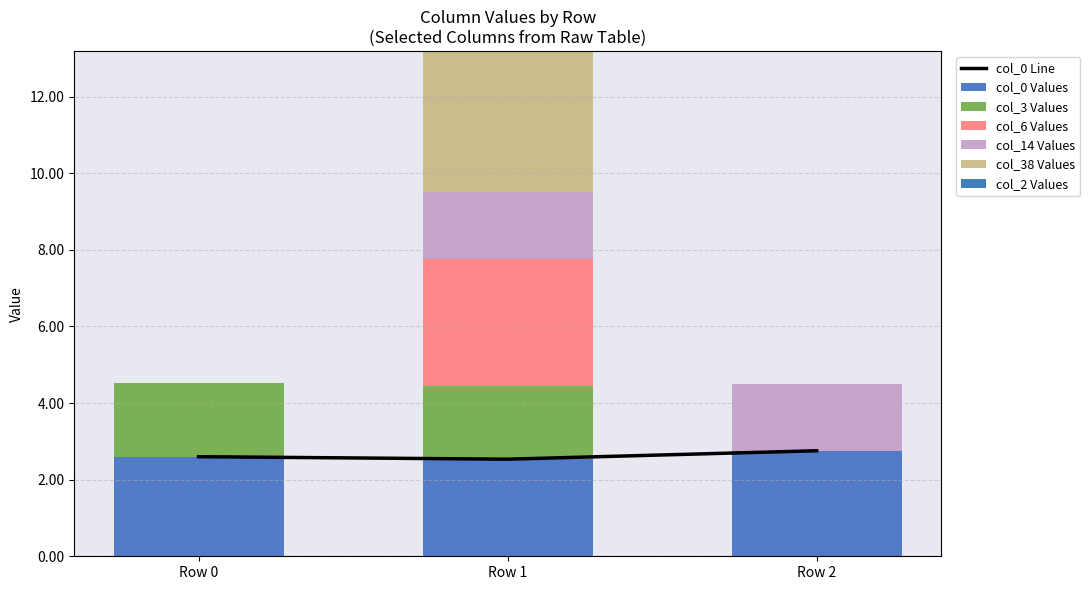

Reading right to left, extract all data points from this chart.

col_0: 2.8	2.5	2.6
col_3: 0.0	1.9	1.9
col_6: 0.0	3.3	0.0
col_14: 1.8	1.8	0.0
col_38: 0.0	3.7	0.0